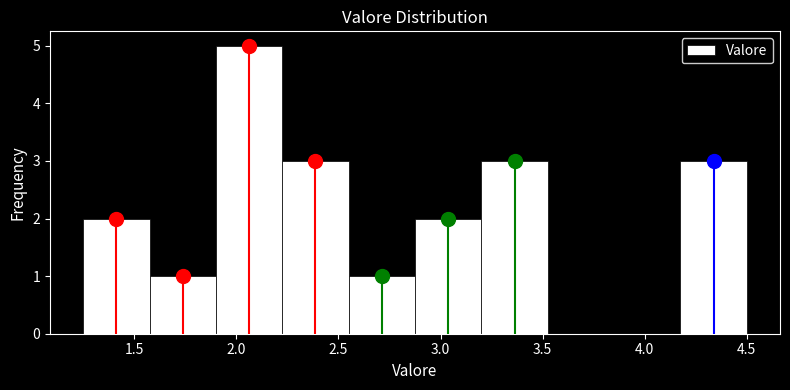

Reading left to right, list every bar in this chart as the range it spans on the x-axis followed by its height. Neither the bar edges nor the heights are printed on the chart, so give them approximately, as read against the axes.

1.250 to 1.575: 2
1.575 to 1.900: 1
1.900 to 2.225: 5
2.225 to 2.550: 3
2.550 to 2.875: 1
2.875 to 3.200: 2
3.200 to 3.525: 3
3.525 to 3.850: 0
3.850 to 4.175: 0
4.175 to 4.500: 3